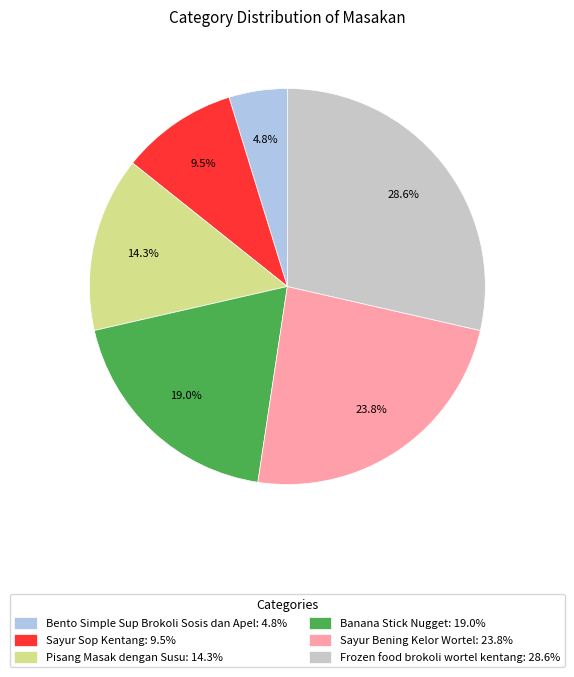

How much of the chart is everything except Bento Simple Sup Brokoli Sosis dan Apel?

95.2%